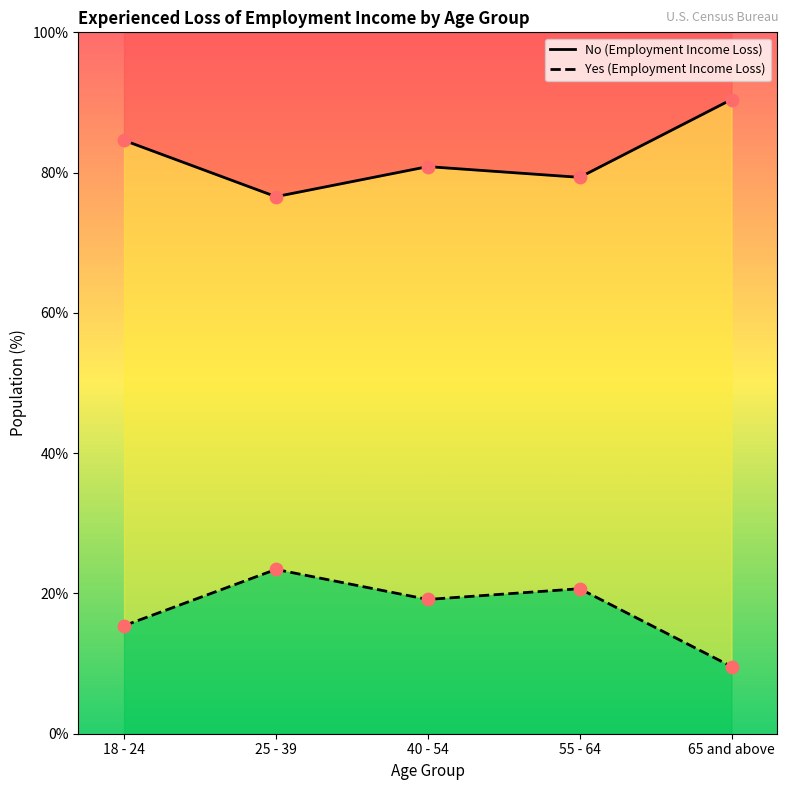

Which series has the largest total across all categories?

No (Employment Income Loss)